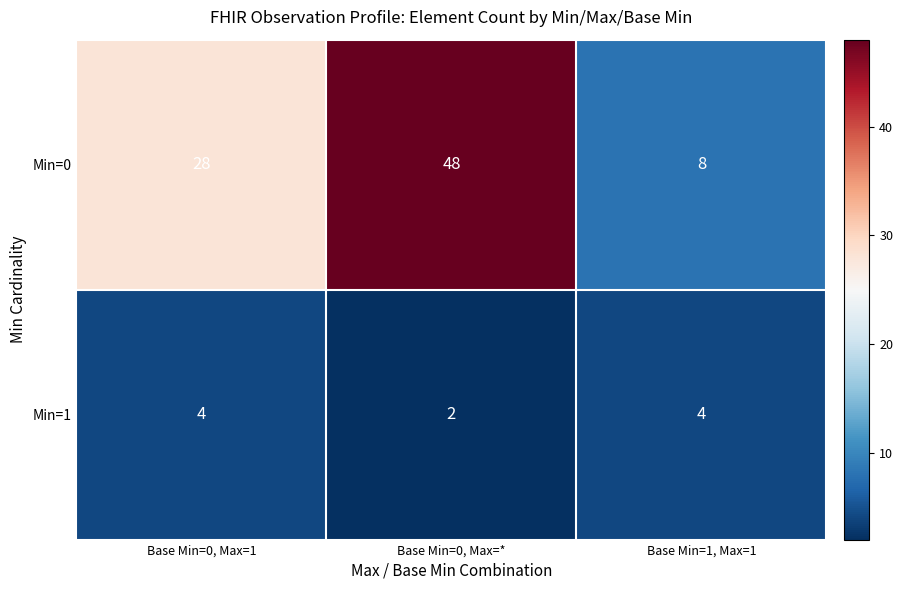

Is it true that Min=1 equals 1 at Base Min=1, Max=1?

False